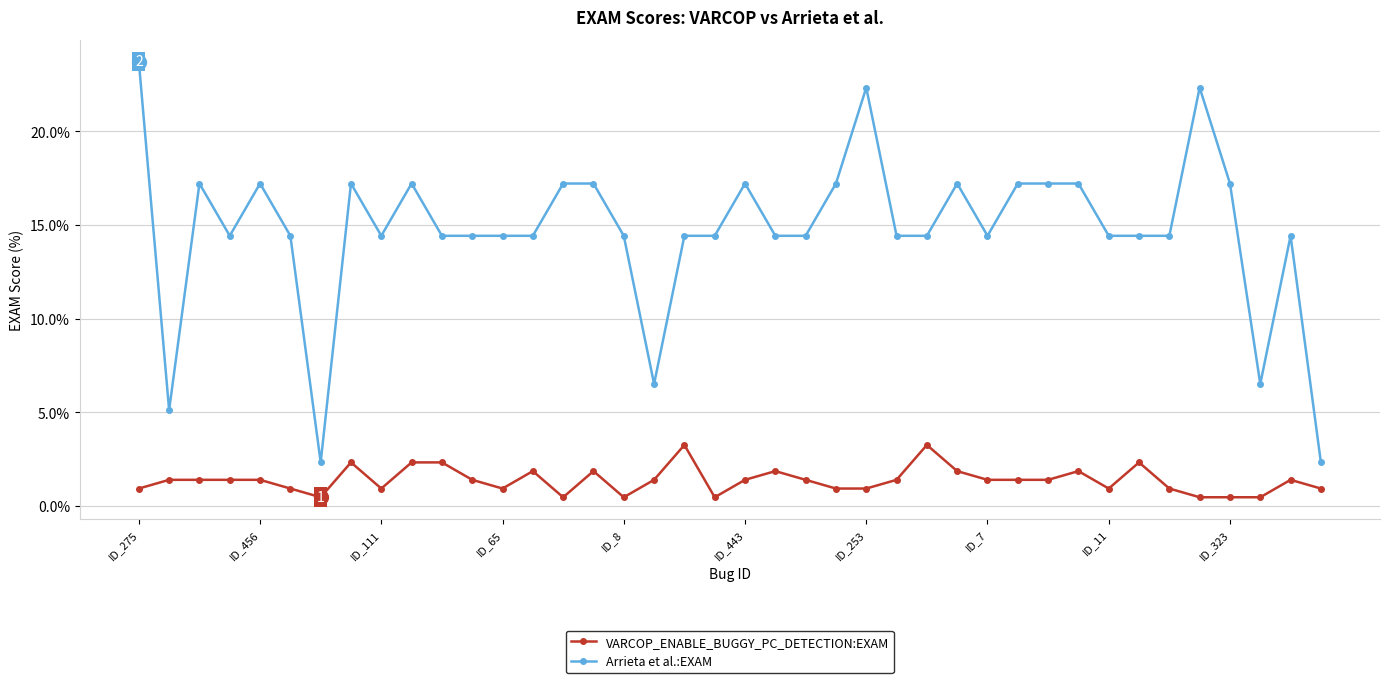

What is the value of the VARCOP_ENABLE_BUGGY_PC_DETECTION:EXAM point at the 31st from the left?

1.4